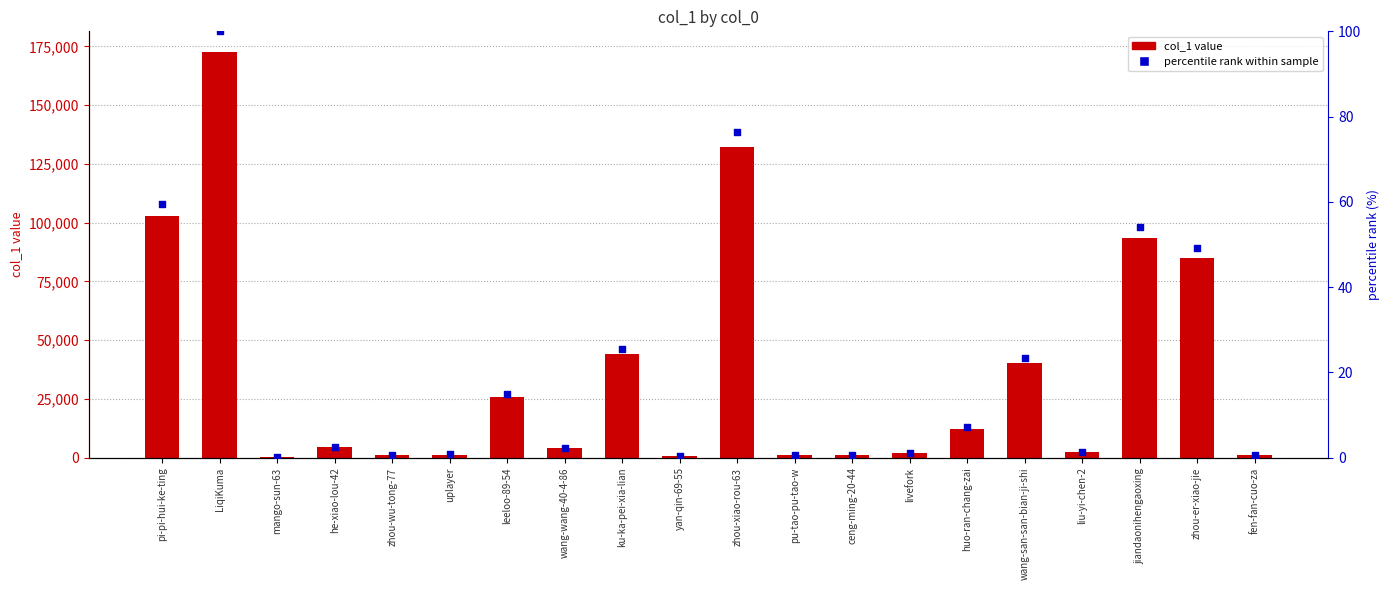

What is the total value across all series at uplayer?

1377.8